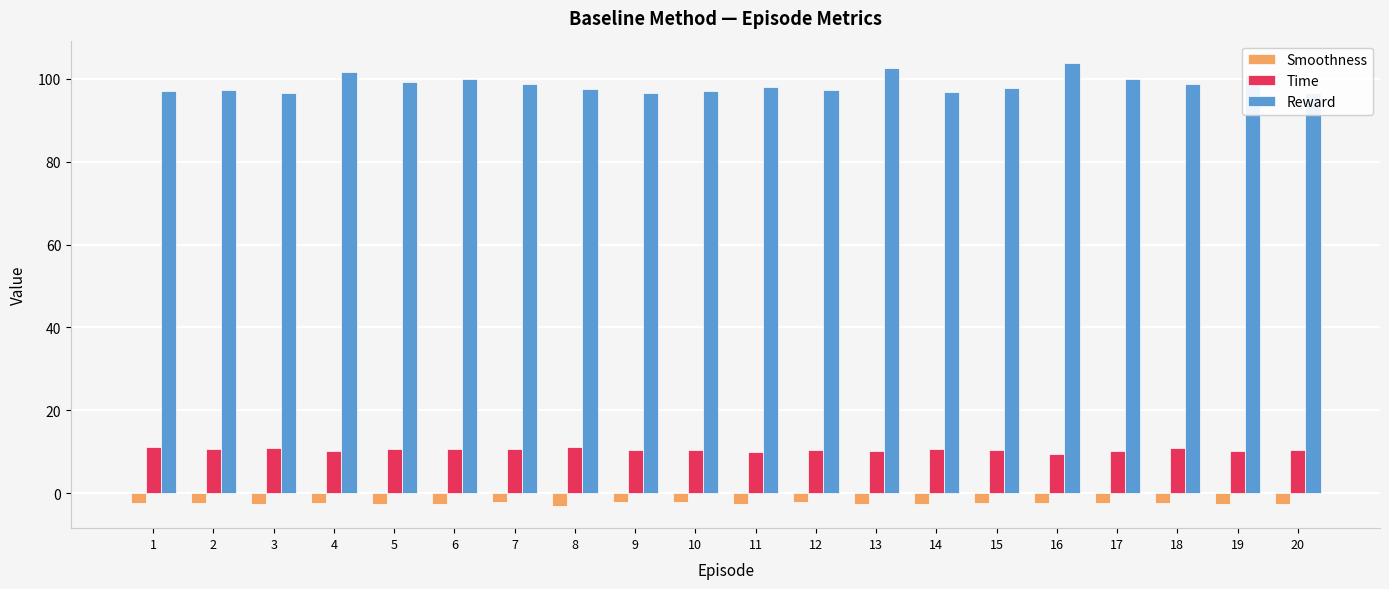

What is the sum of all Time values?

209.4